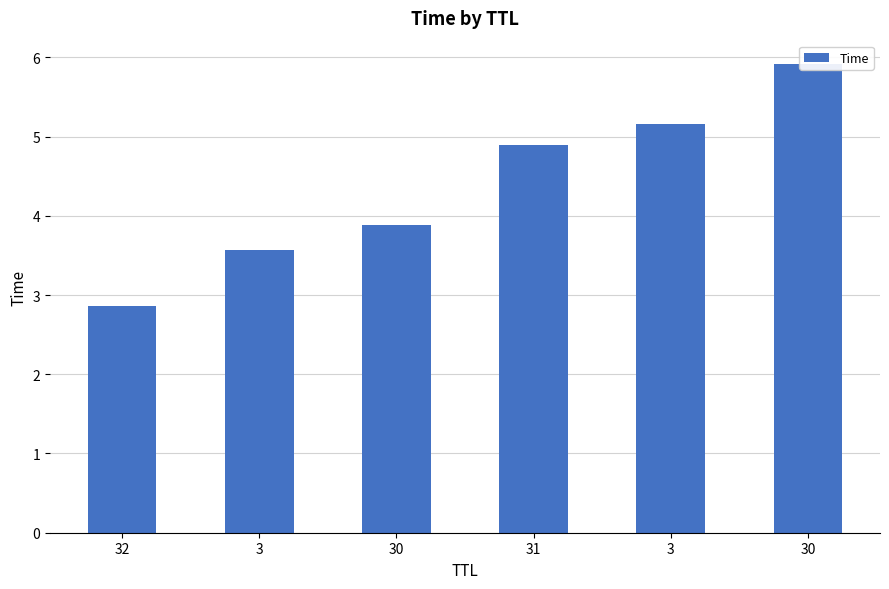

The chart shows a value of 1.3 at 32. True or false?

False